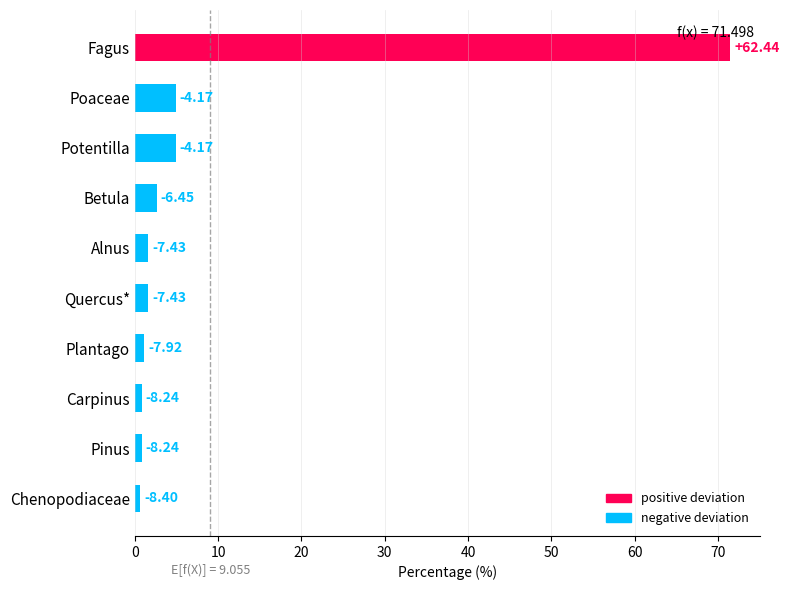

Does the chart contain any negative values?

No